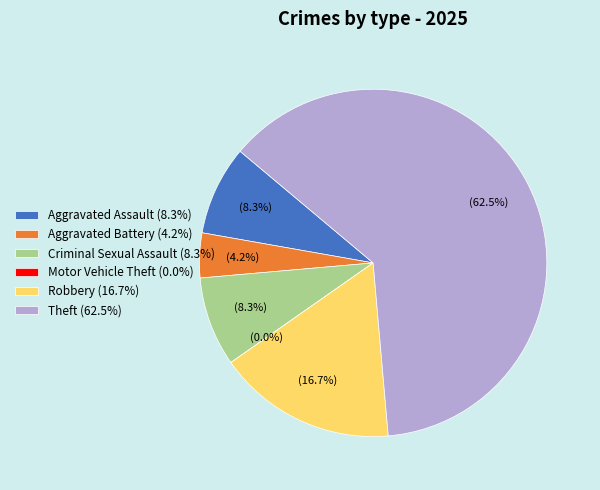

Combined, do Theft and Robbery account for over 50%?

Yes